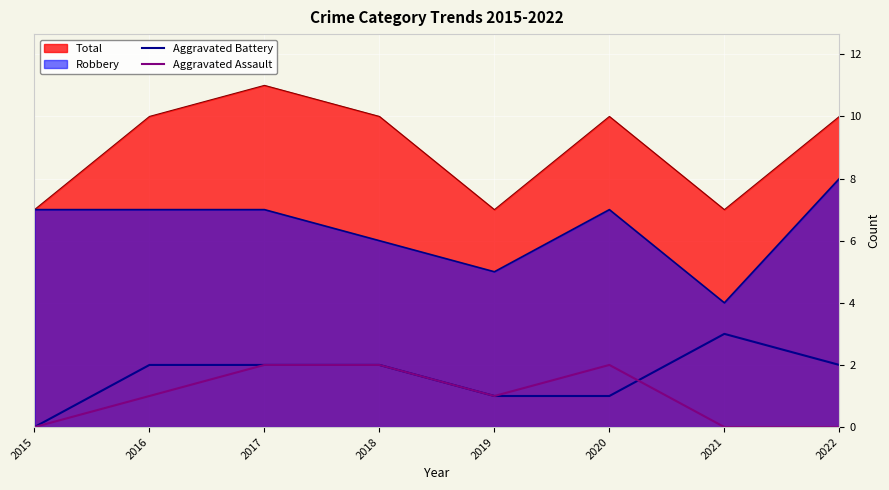

Which series changed the most between 2015 and 2017?

Total